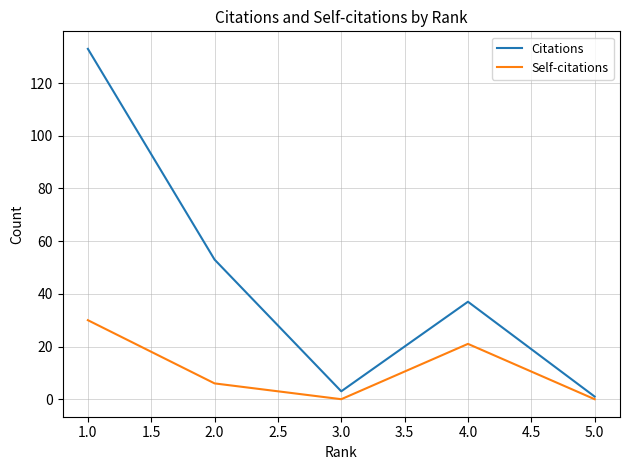

True or false: Citations has more than 1 points higher than both neighbors.

False